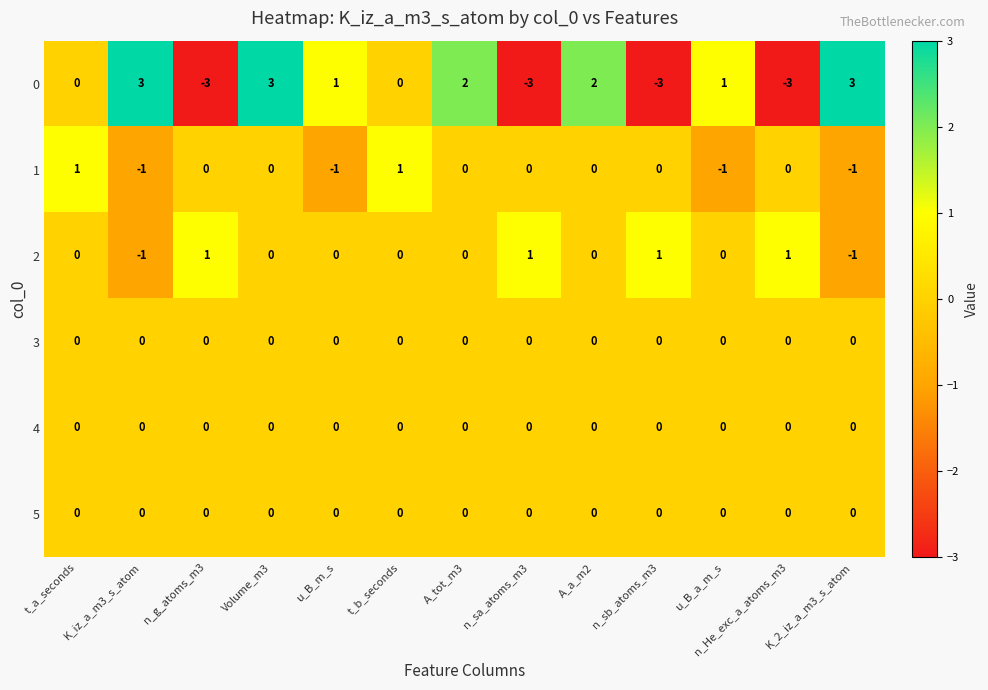

At which category is the sum across all series the highest?

Volume_m3